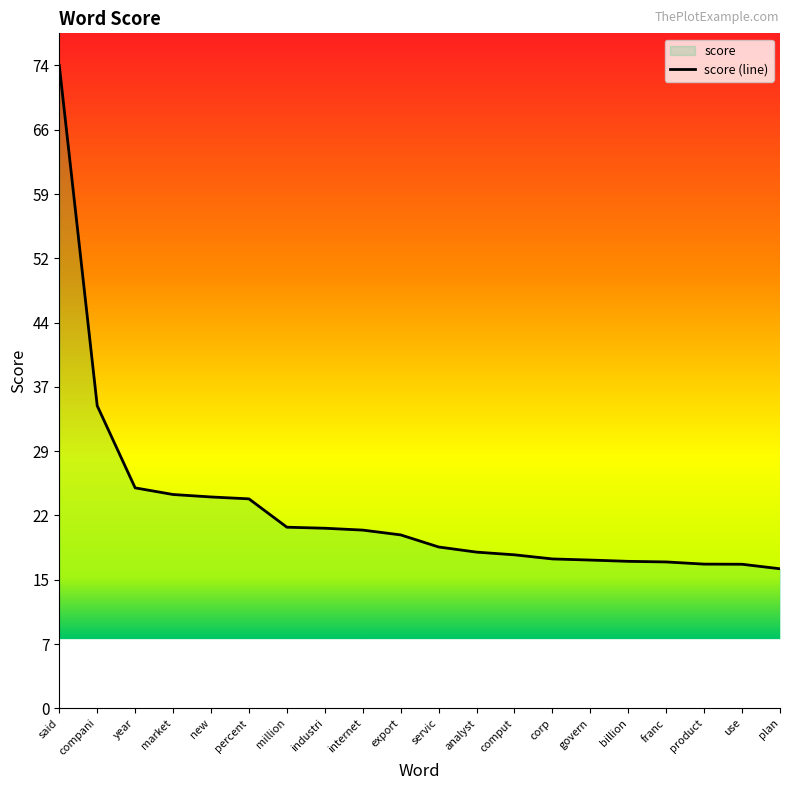

What is the average value?

22.9